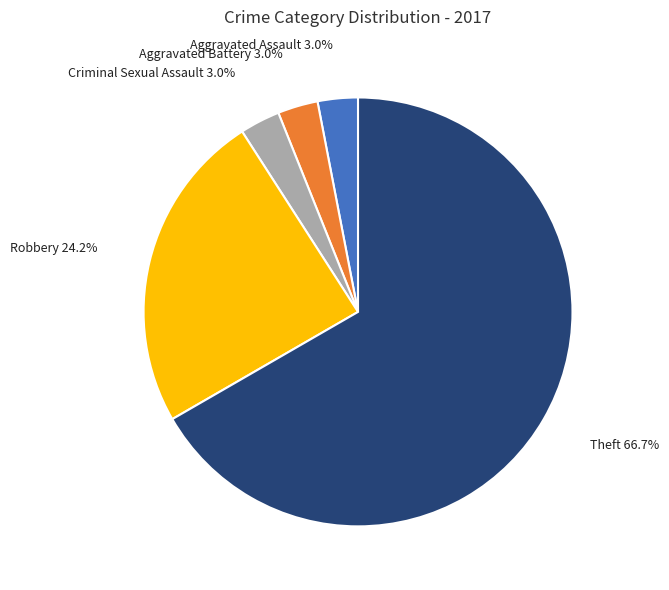

To the nearest percent, what is the difference between the largest and smallest slice percentages?

64%